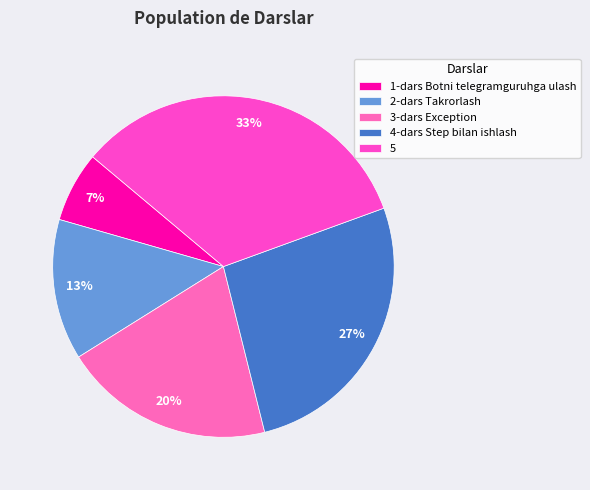

What percentage is the 2-dars Takrorlash slice, to the nearest percent?

13%